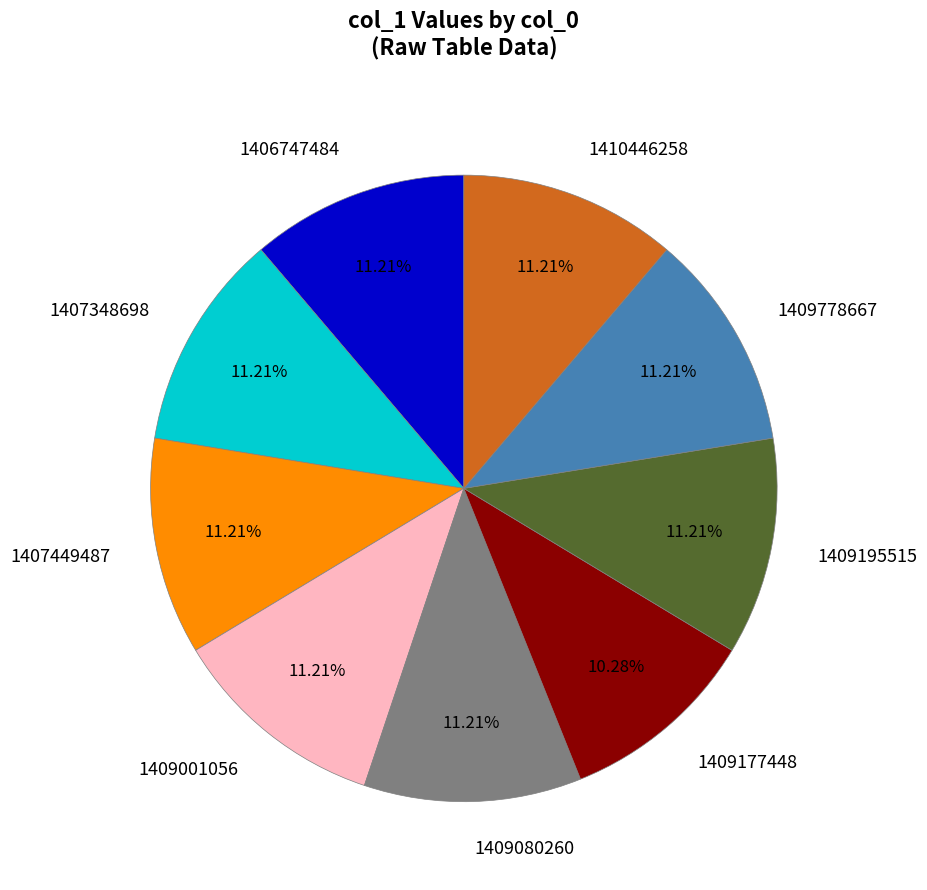

Is there any slice that represents more than half of the pie?

No